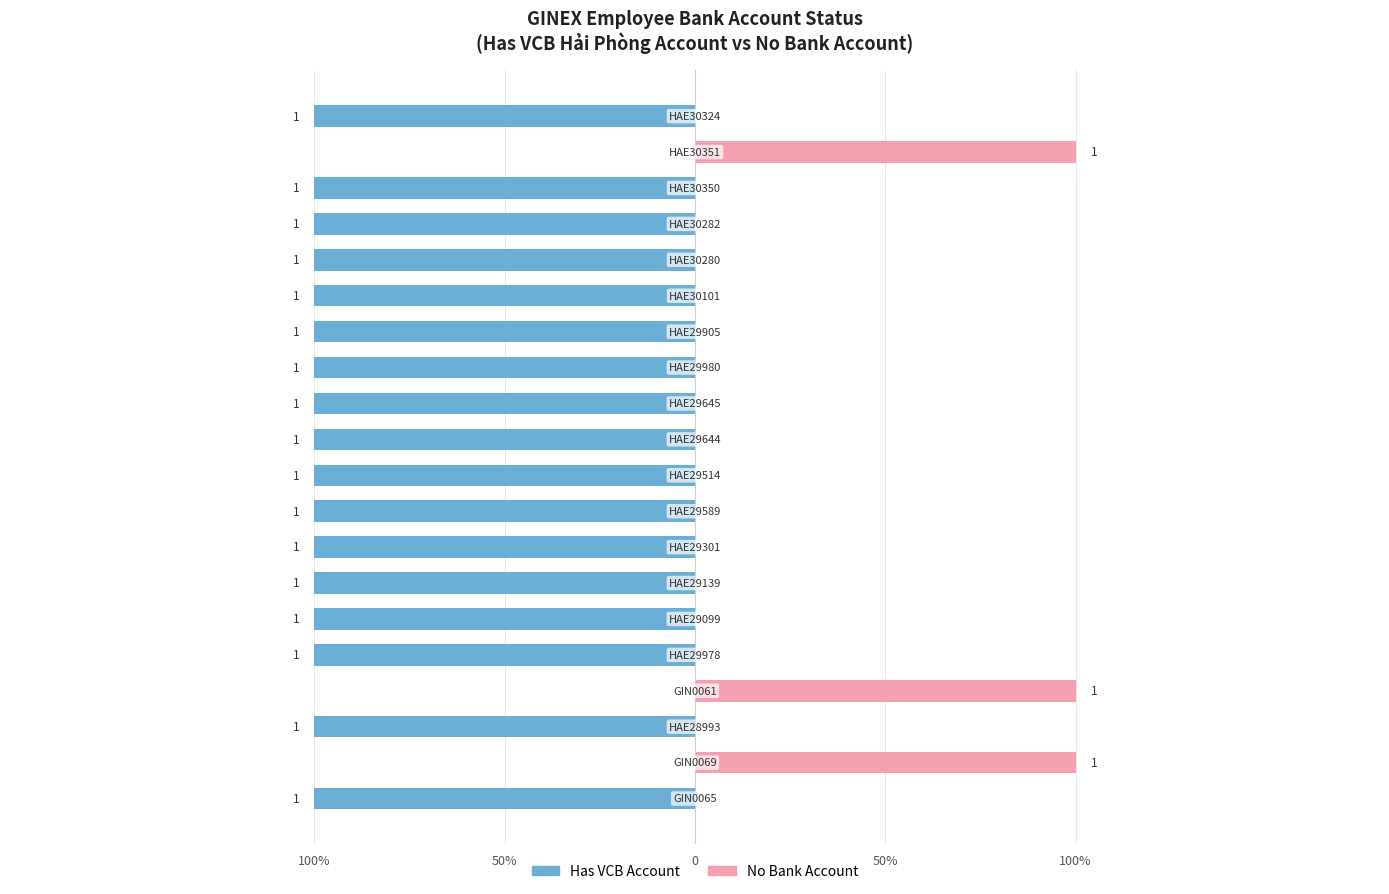

Rank the series at 100% from lowest to highest value.

Has VCB Account, No Bank Account